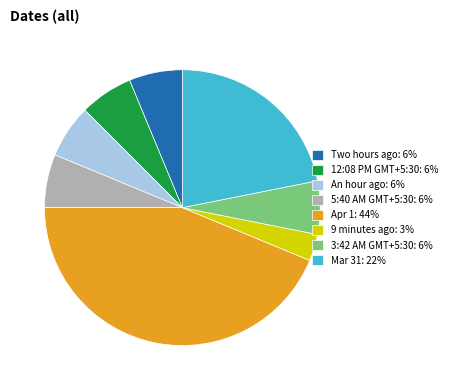

Does An hour ago account for over 50% of the chart?

No